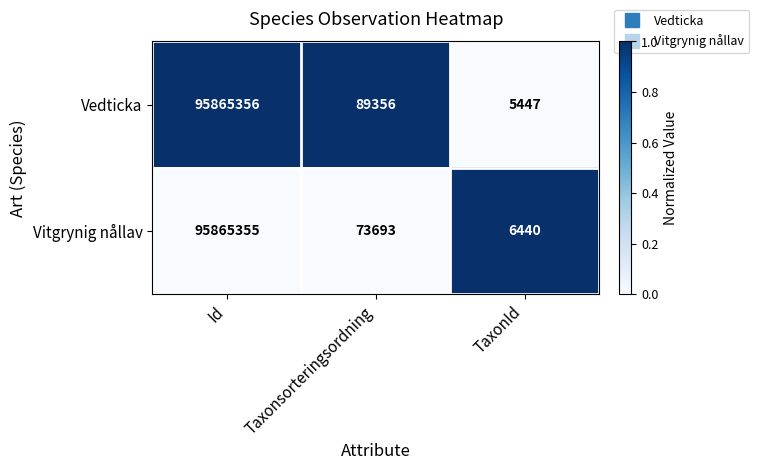

Between Id and TaxonId, which series saw the biggest shift?

Vedticka